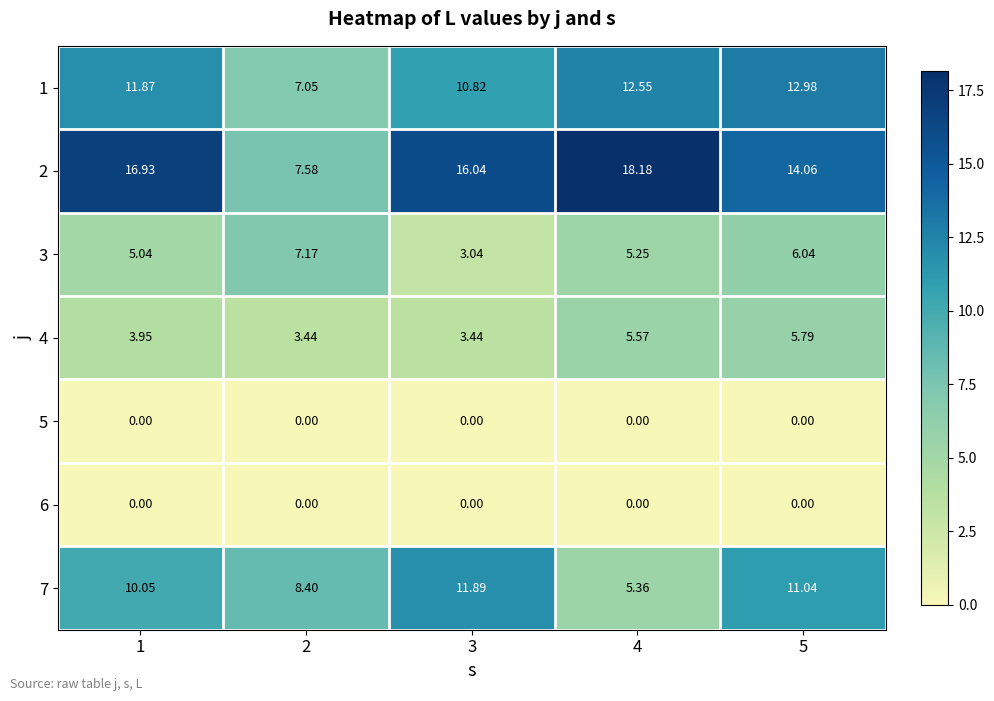

Count the number of data series in this chart.

7